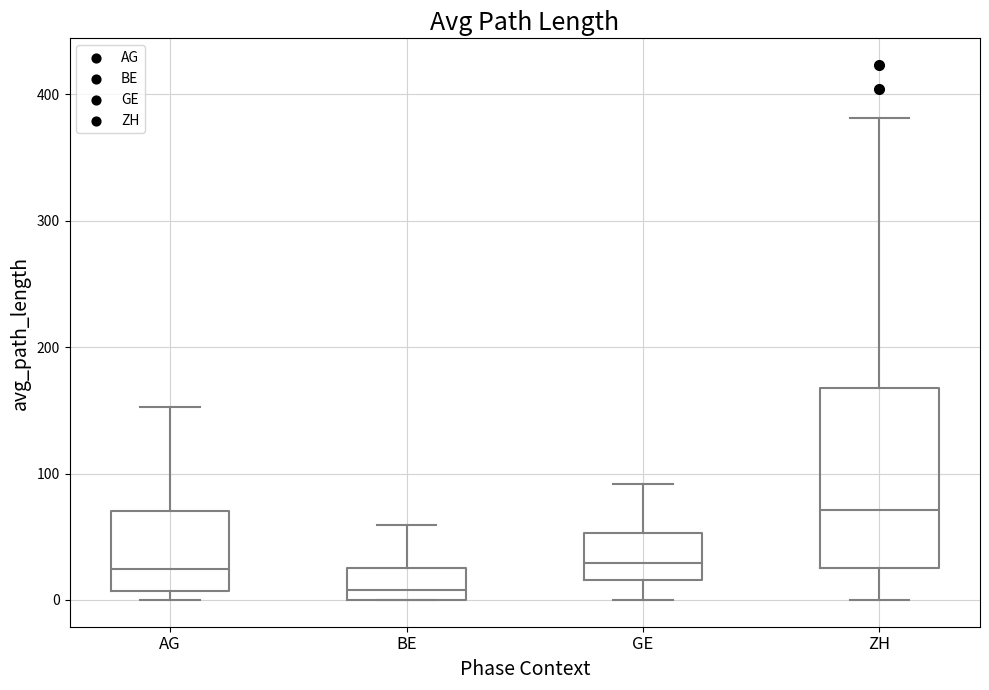

Reading left to right, transcribe this box plot: for each box, give where its median line is, the range the box spans, and where its two whiskers end, as read against the y-axis. The values are not printed on the chart, so give them approximately, as read against the axis.

AG: median 20, box 10 to 70, whiskers 0 to 150
BE: median 10, box 0 to 30, whiskers 0 to 60
GE: median 30, box 20 to 50, whiskers 0 to 90
ZH: median 70, box 30 to 170, whiskers 0 to 380